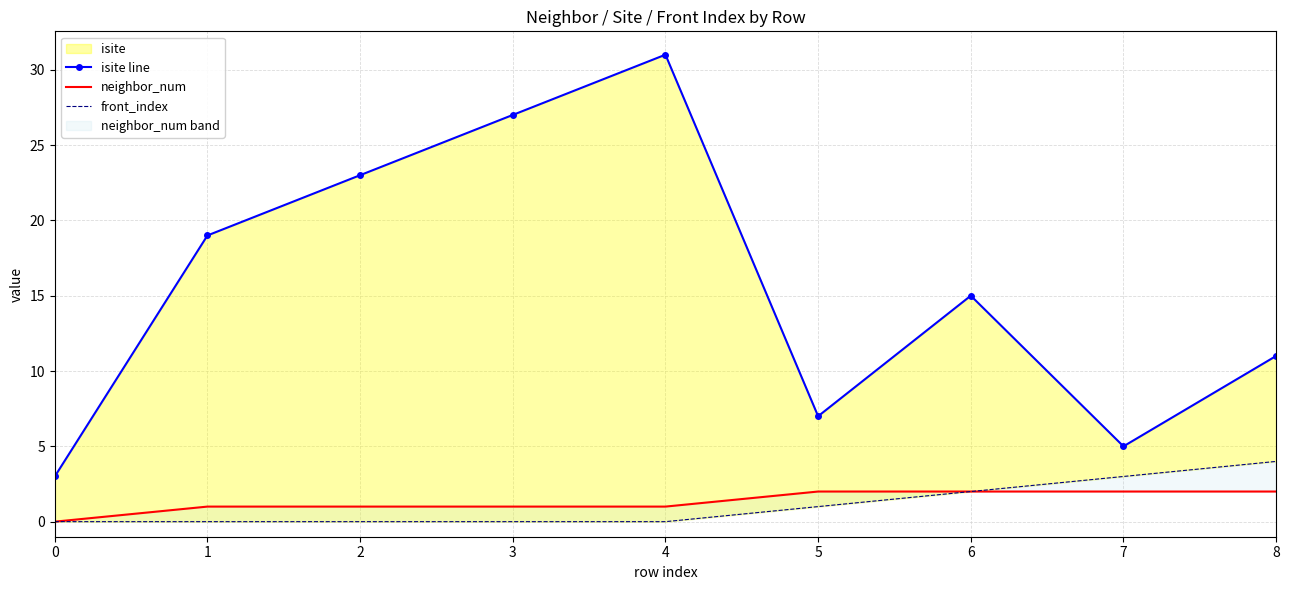

What is the difference between the highest and lowest values at 3?

27